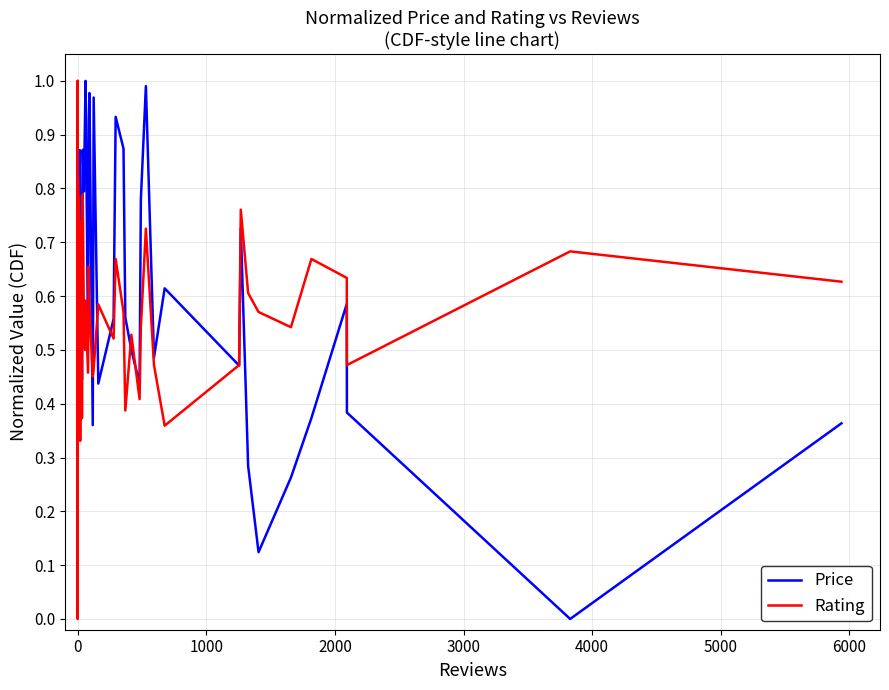

True or false: Rating has more than 0 points higher than both neighbors.

True